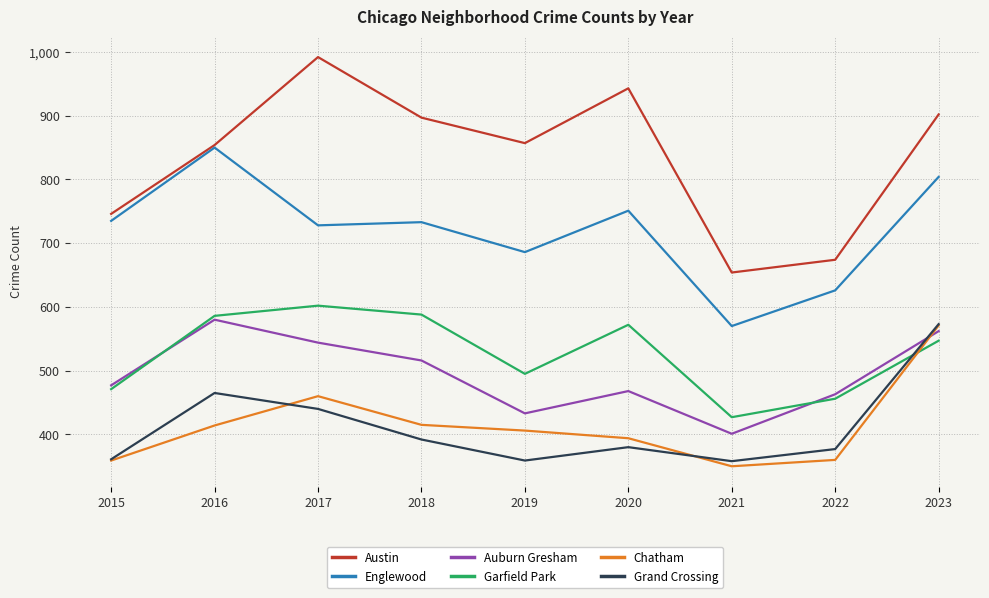

Does the chart have visible grid lines?

Yes